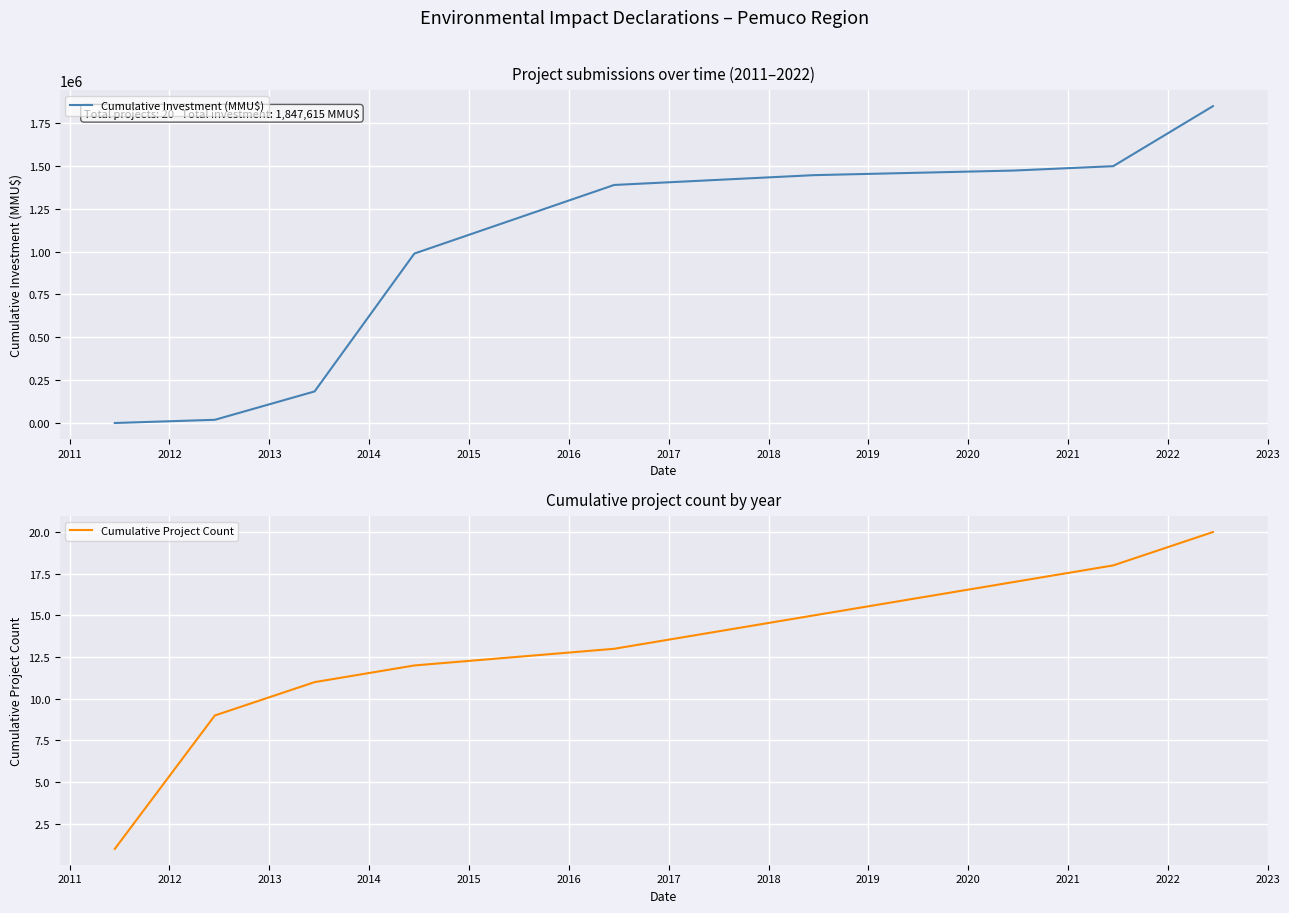

What is the highest value of the Cumulative Project Count series?

20